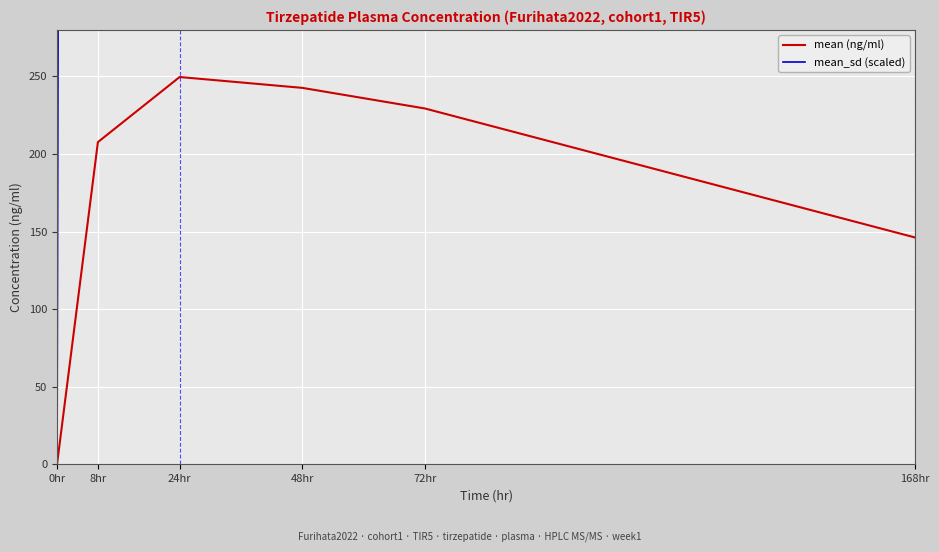

What is the difference between the maximum and second lowest values in the mean (ng/ml) series?

103.5